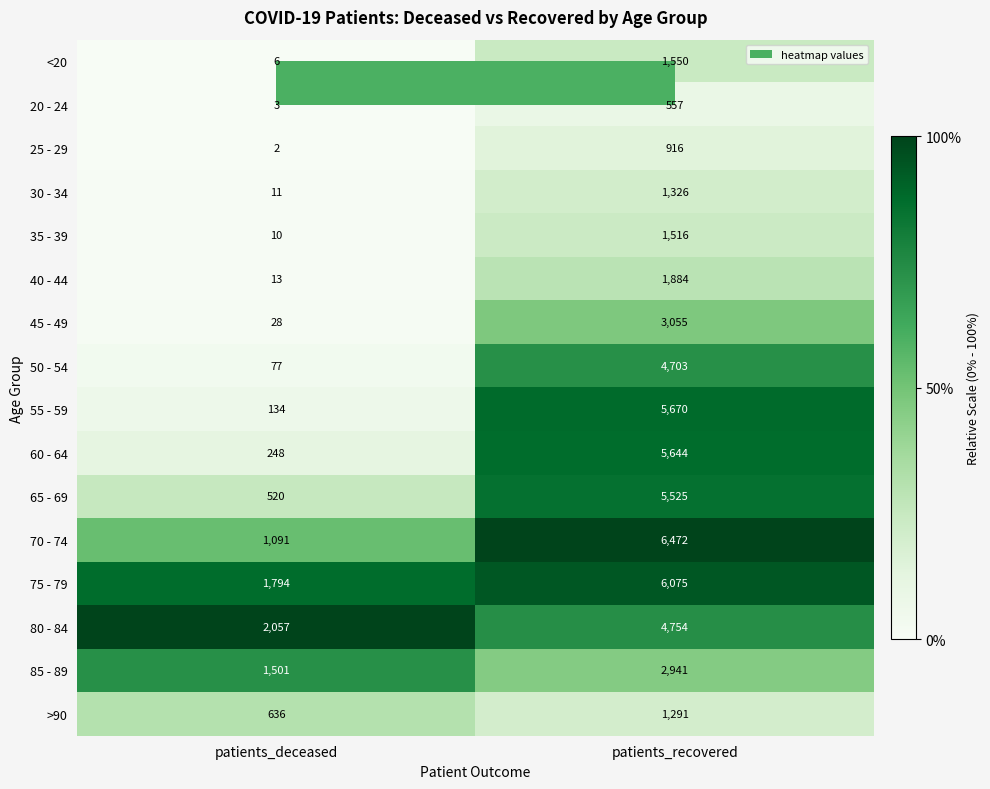

What is the total value across all series at patients_deceased?

8131